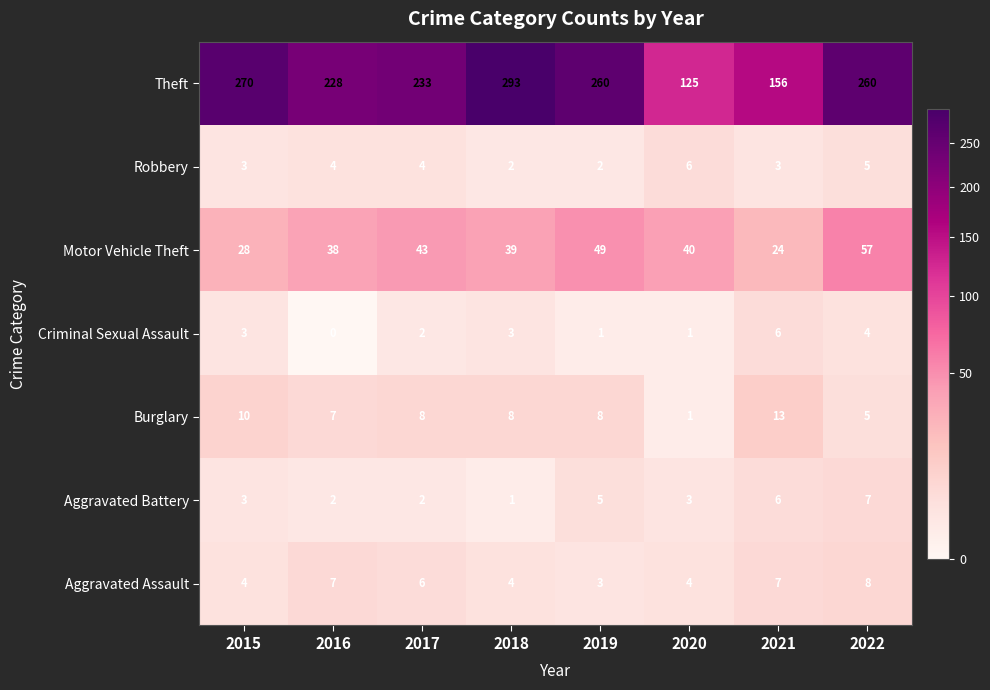

What is the spread (max minus min) of values at 2022?

256